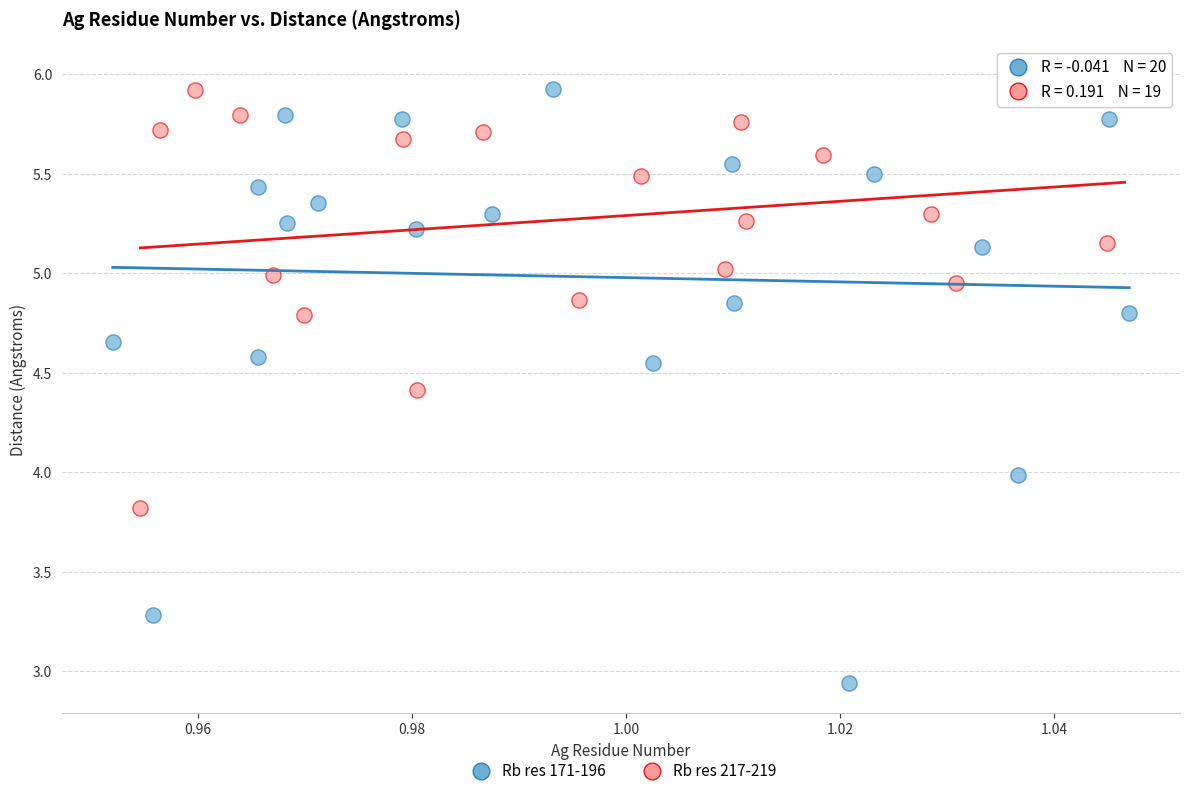

Which series reaches the minimum Y coordinate?

Rb res 171-196